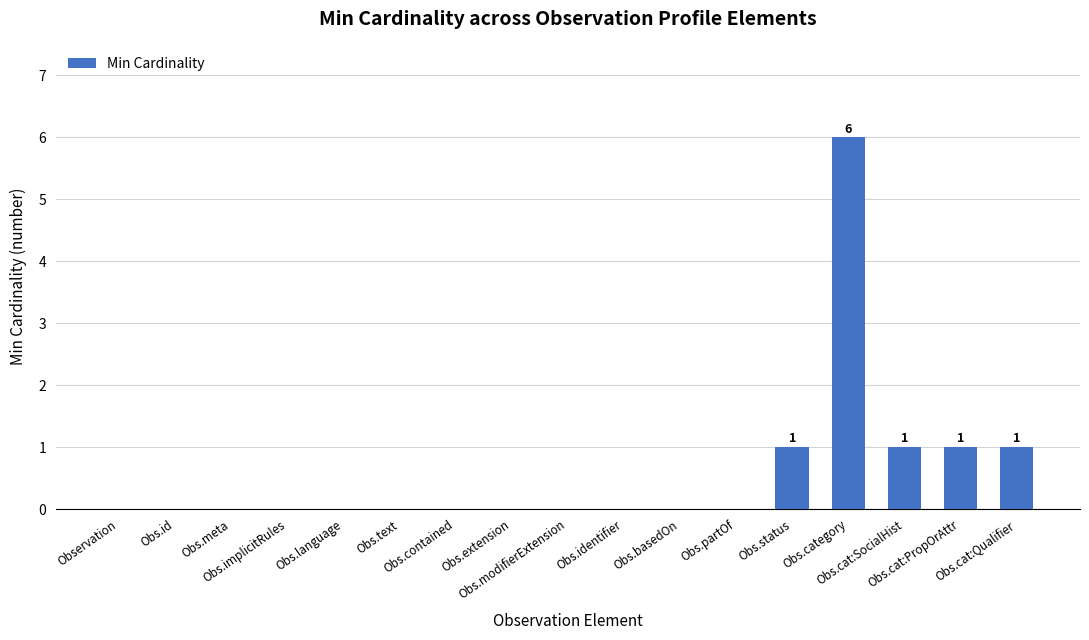

What is the maximum value shown in the chart?

6